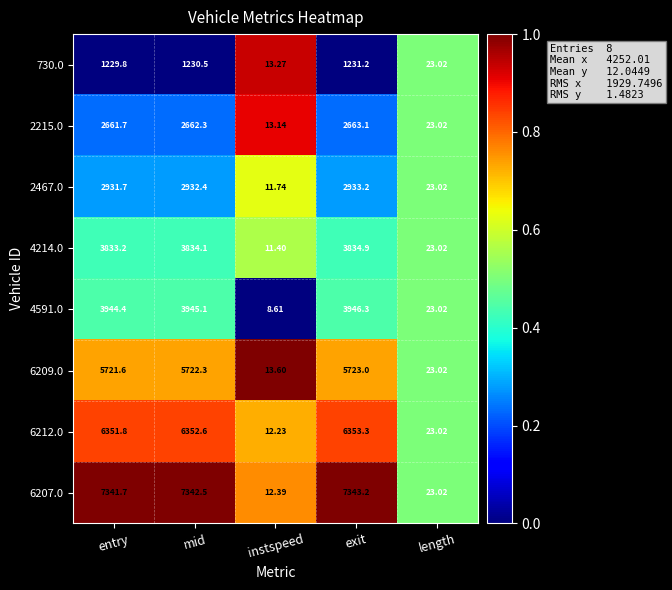

At which label is 6212.0 closest to 3182?

length